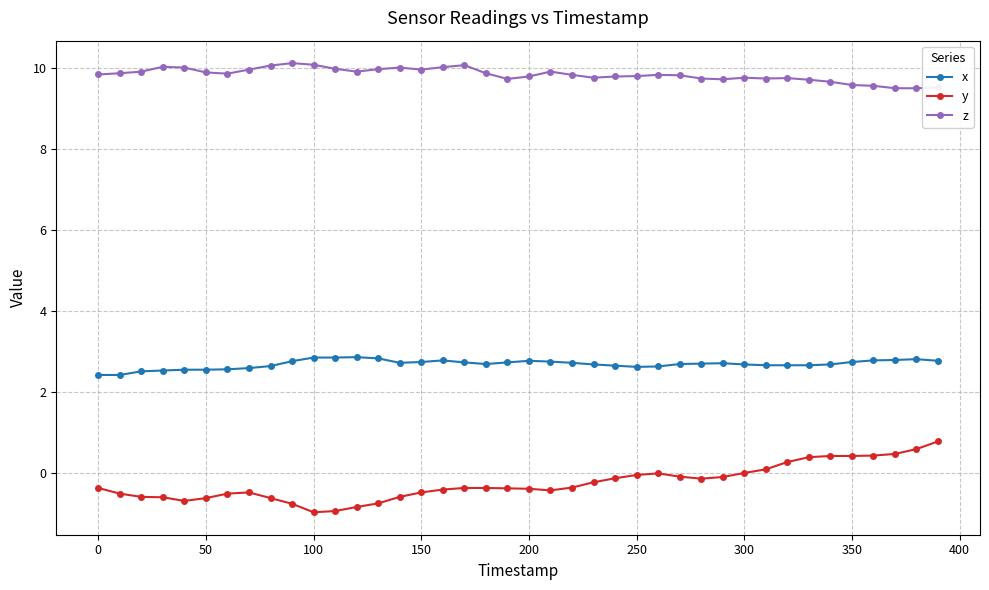

List the series in order of their peak value, highest first.

z, x, y